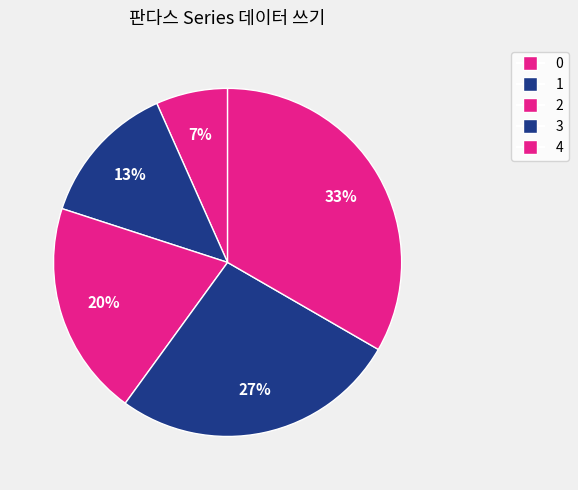

Combined, do 2 and 1 account for over 50%?

No